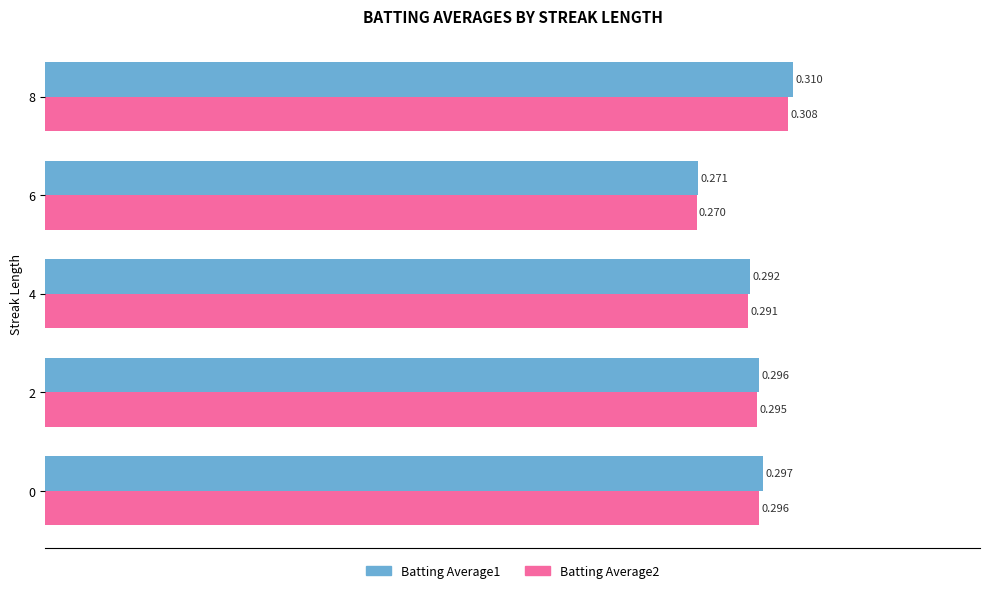

Is the value of Batting Average2 at 0 greater than the value of Batting Average1 at 6?

Yes